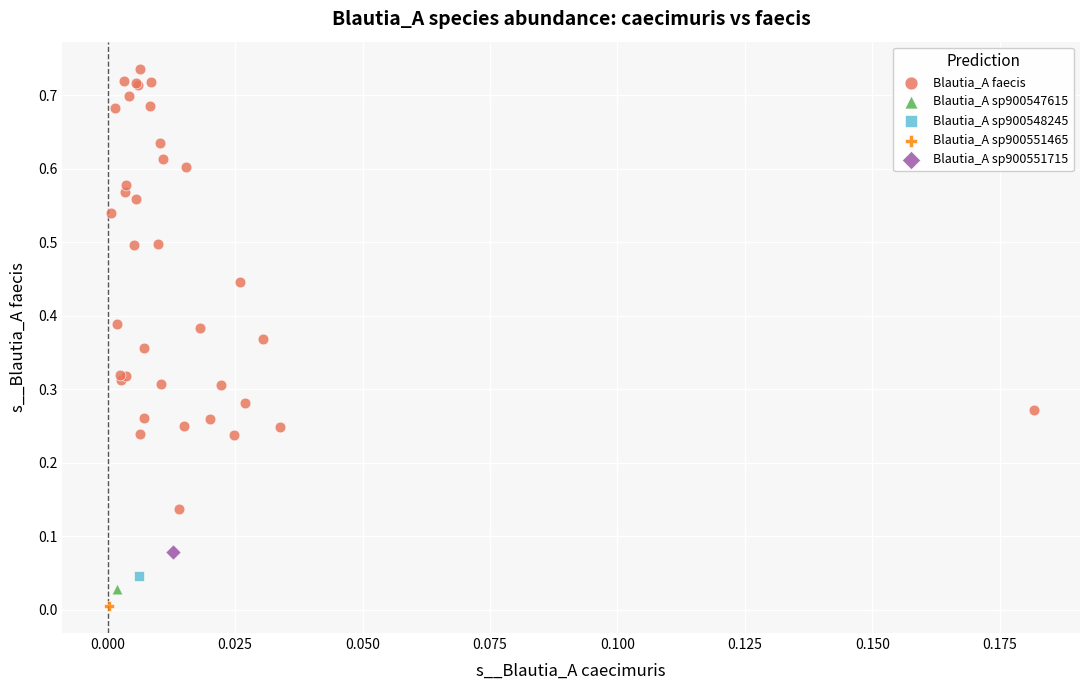

What are all the series names shown in the legend?

Blautia_A faecis, Blautia_A sp900547615, Blautia_A sp900548245, Blautia_A sp900551465, Blautia_A sp900551715